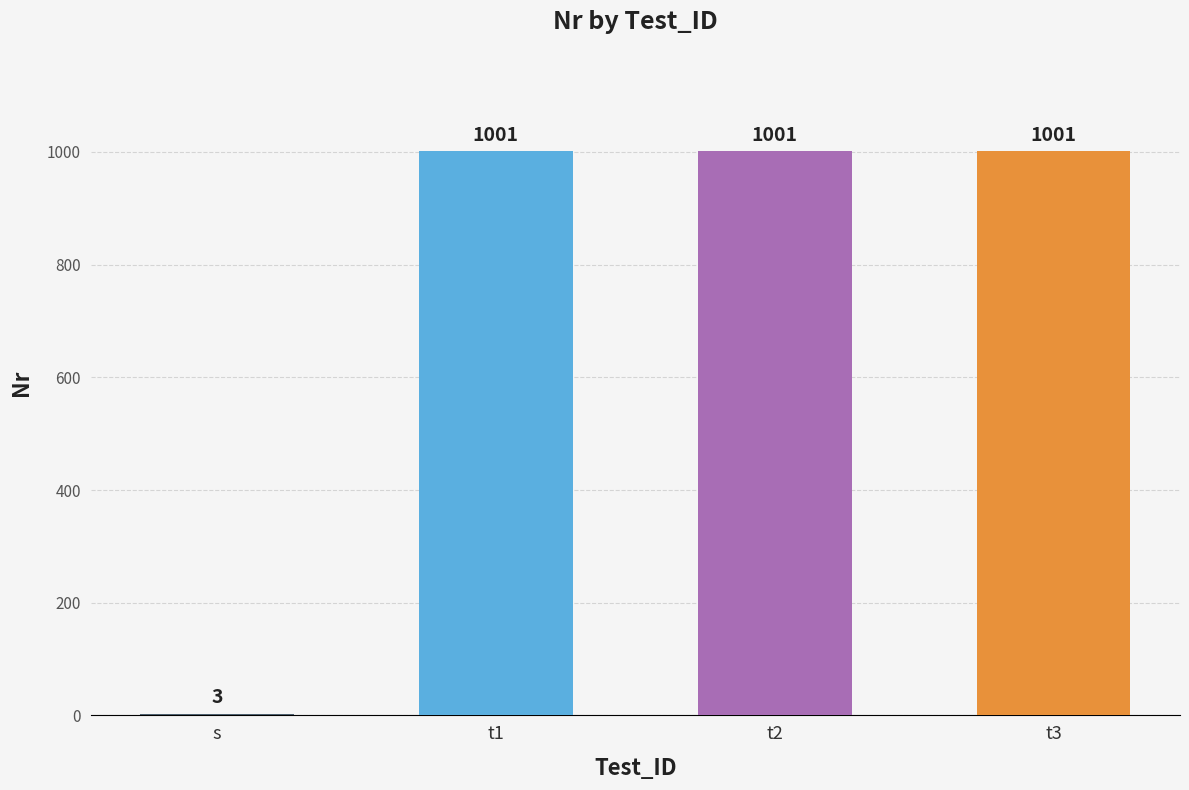

The value at t3 is 1001. True or false?

True